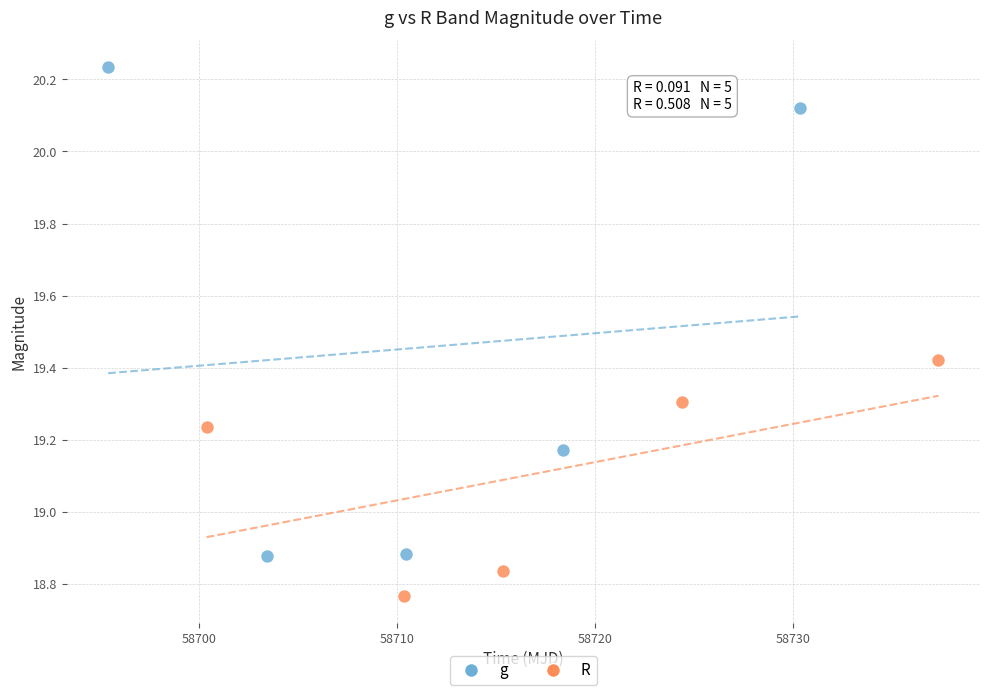

Which series contains the lowest Y value?

R